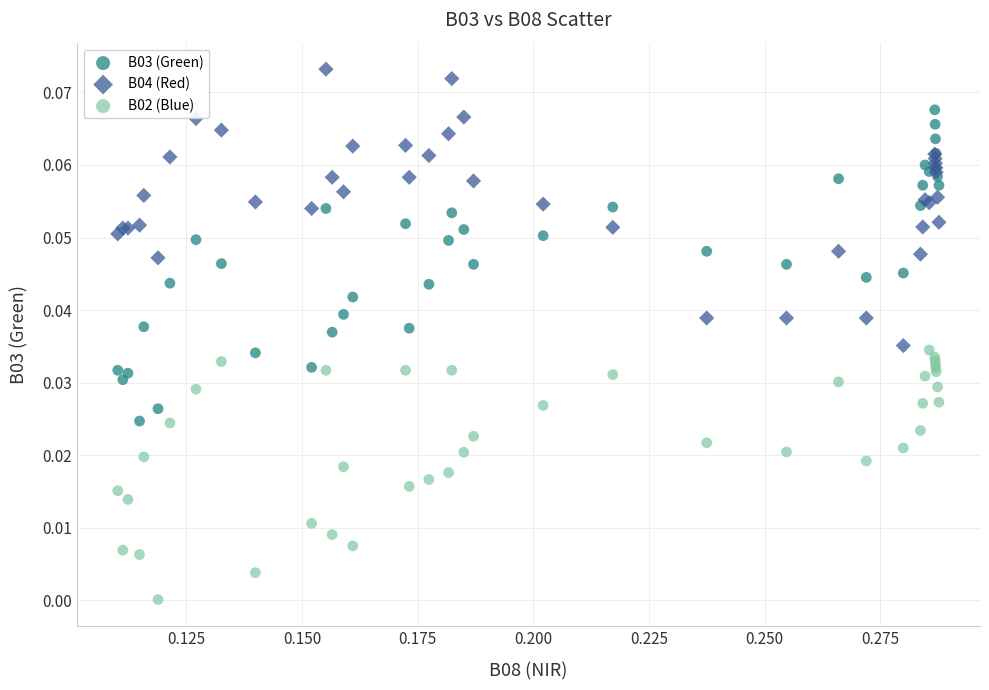

Which series contains the lowest Y value?

B02 (Blue)